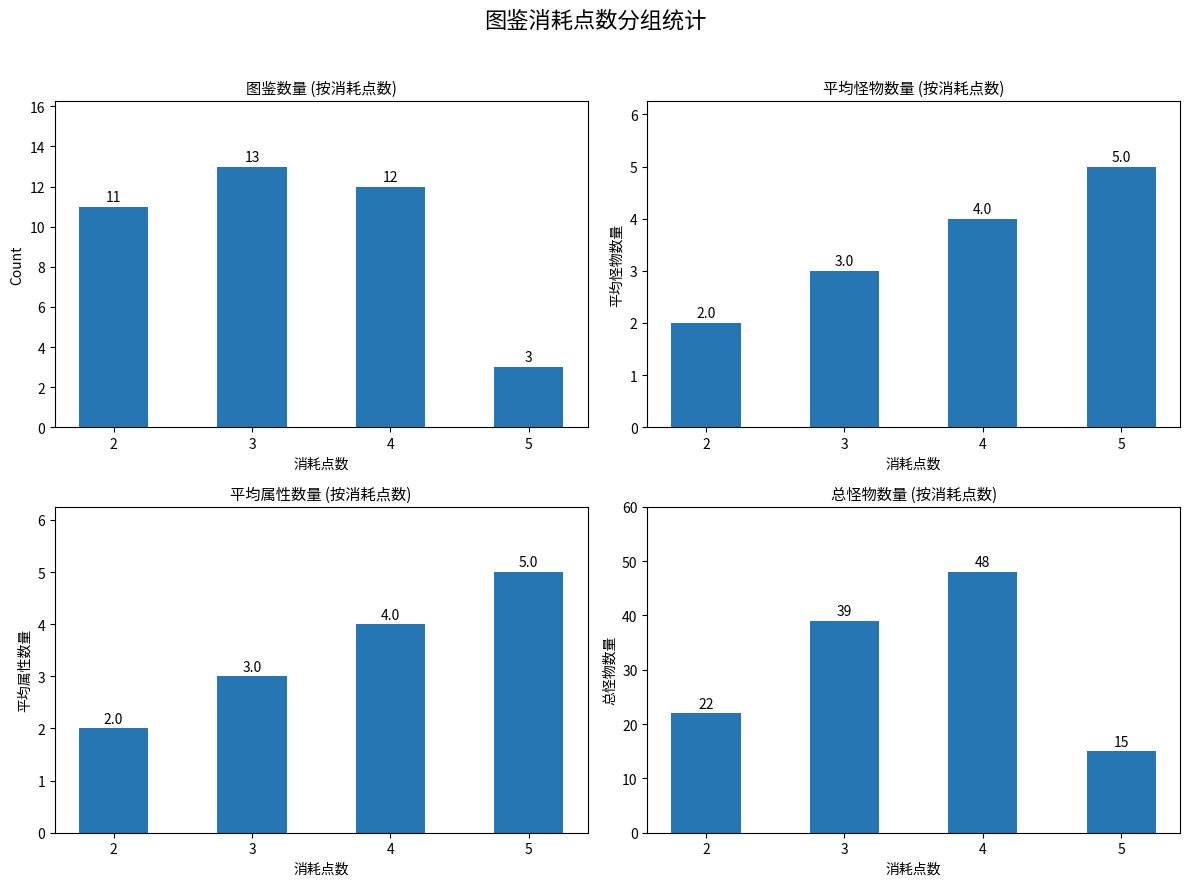

Between 2 and 4, which series saw the biggest shift?

总怪物数量 (按消耗点数)